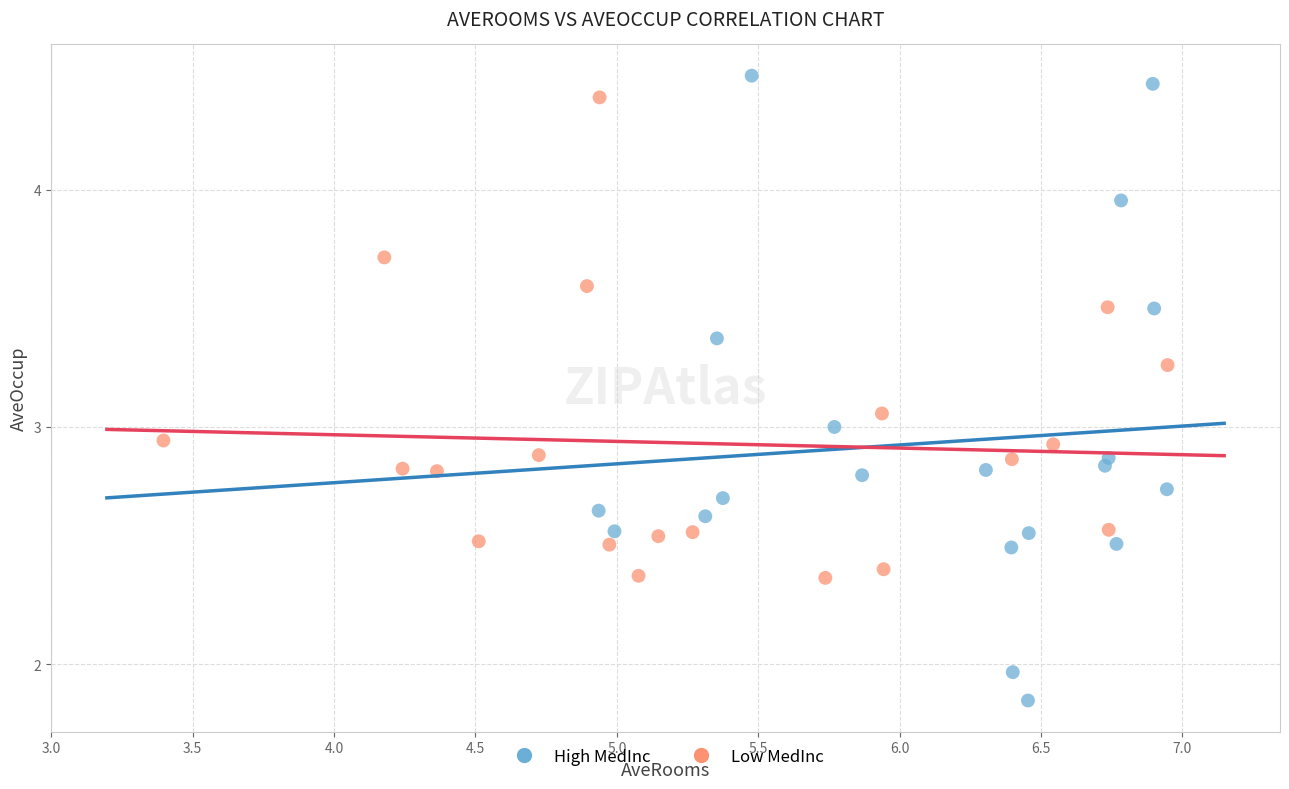

What are all the series names shown in the legend?

High MedInc, Low MedInc